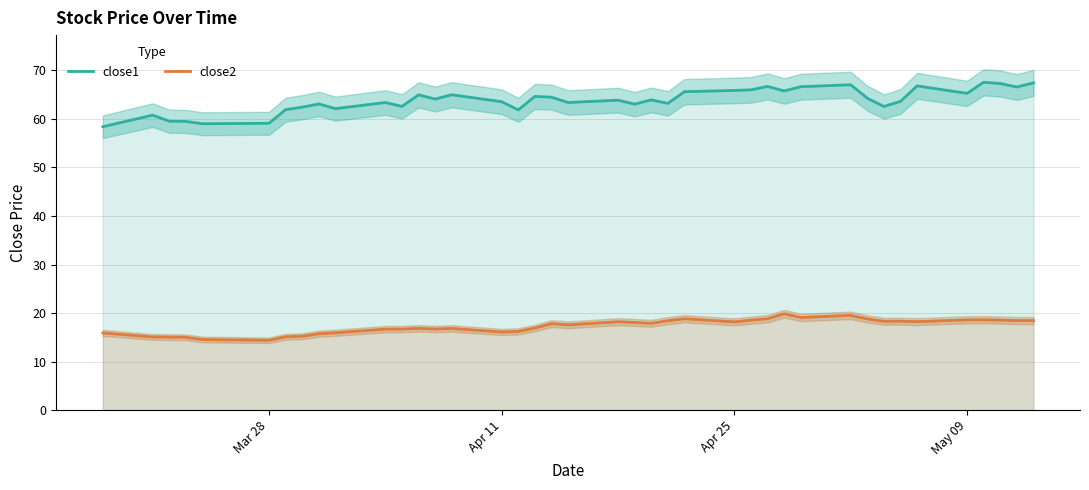

How many distinct data groups are displayed?

2